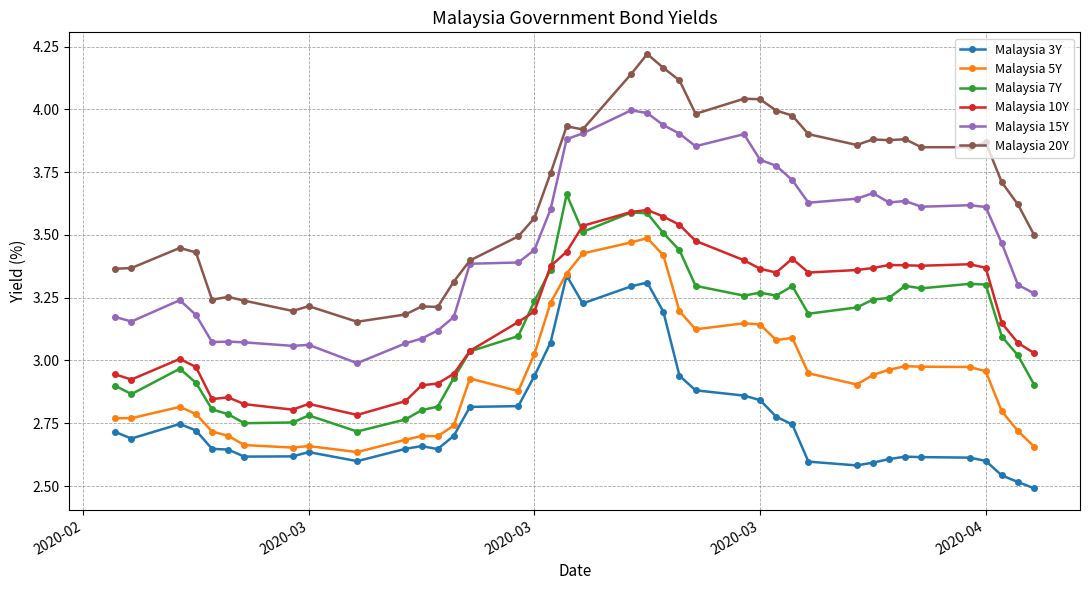

True or false: Malaysia 20Y and Malaysia 10Y intersect in this chart.

False